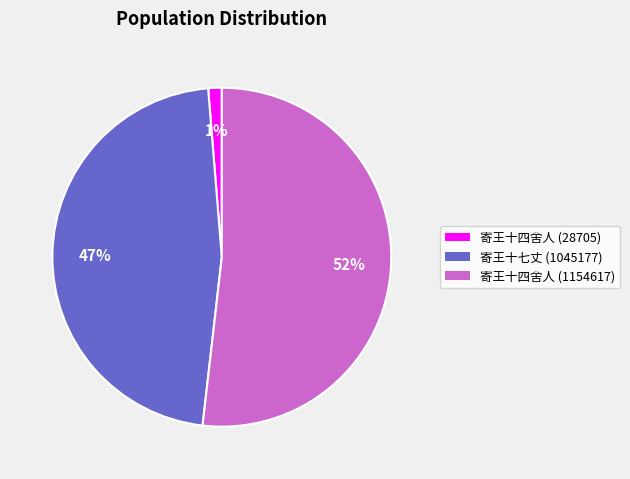

Does 寄王十四舍人 (1154617) account for over 50% of the chart?

Yes